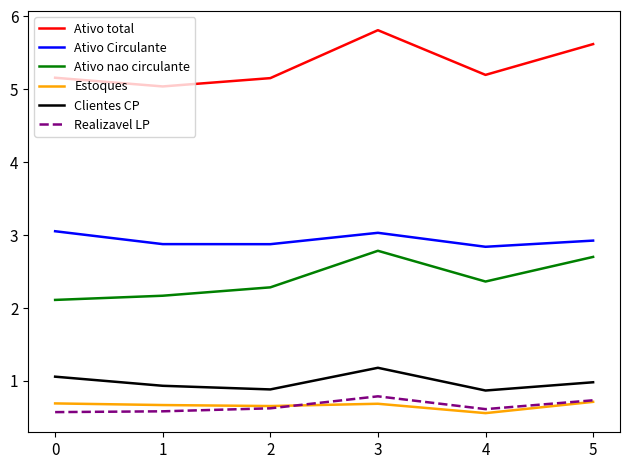

What is the maximum value for Ativo Circulante?

3.0